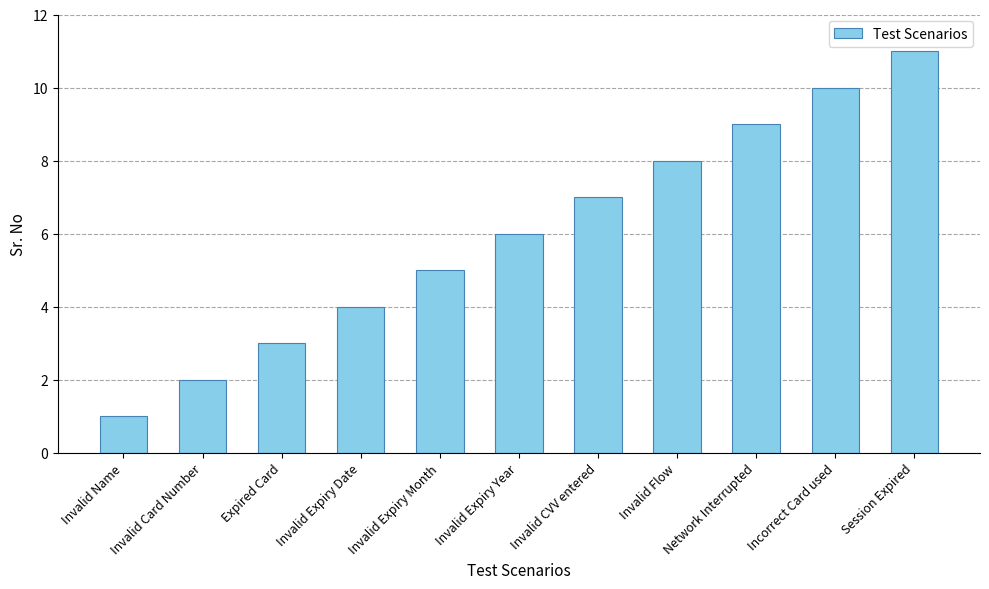

What is the label of the 10th bar from the right?

Invalid Card Number